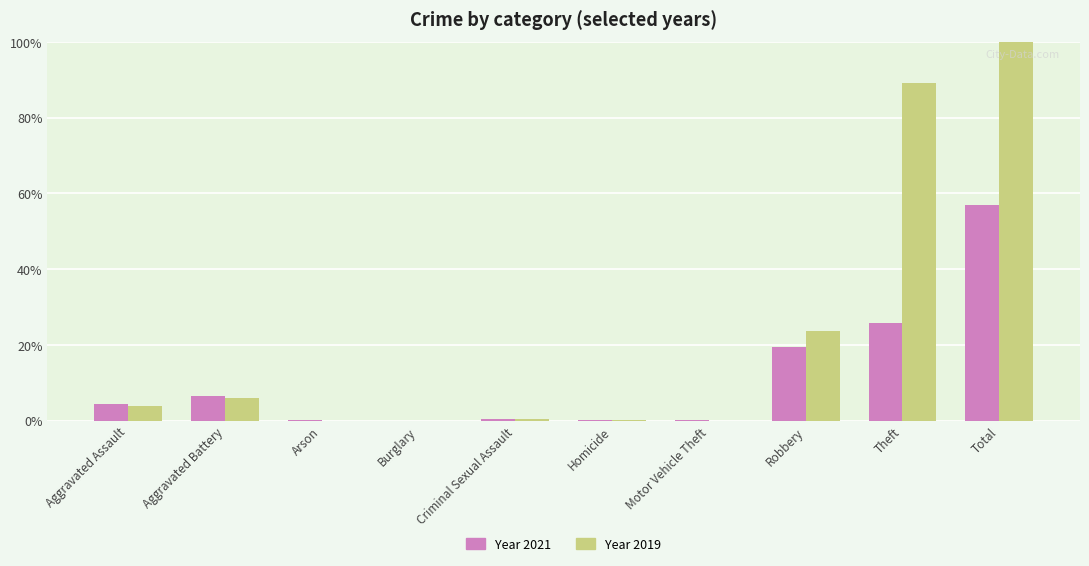

How many data points in 2019 are above 98?

4